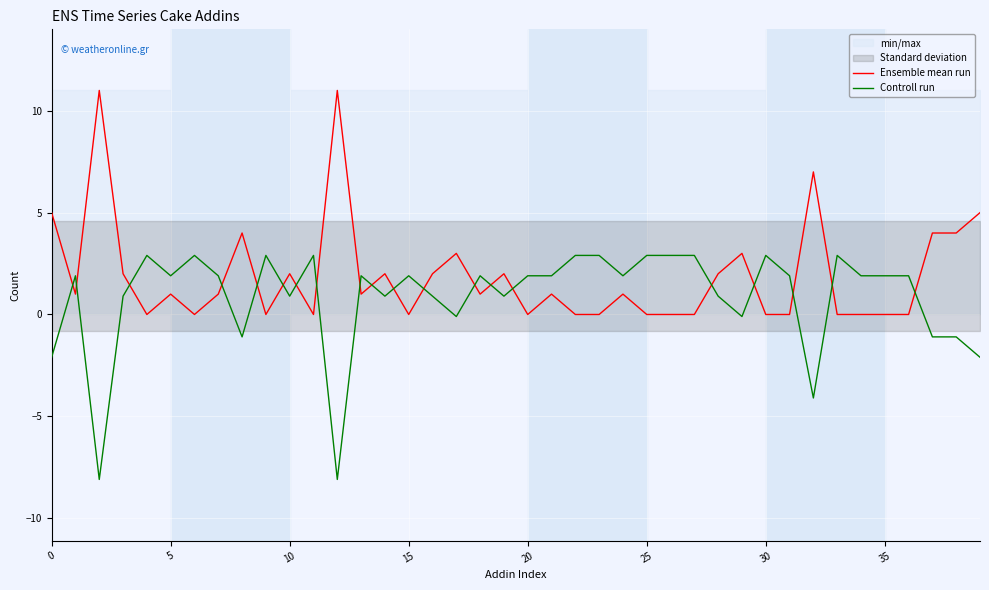

Which series has the largest total across all categories?

Ensemble mean run